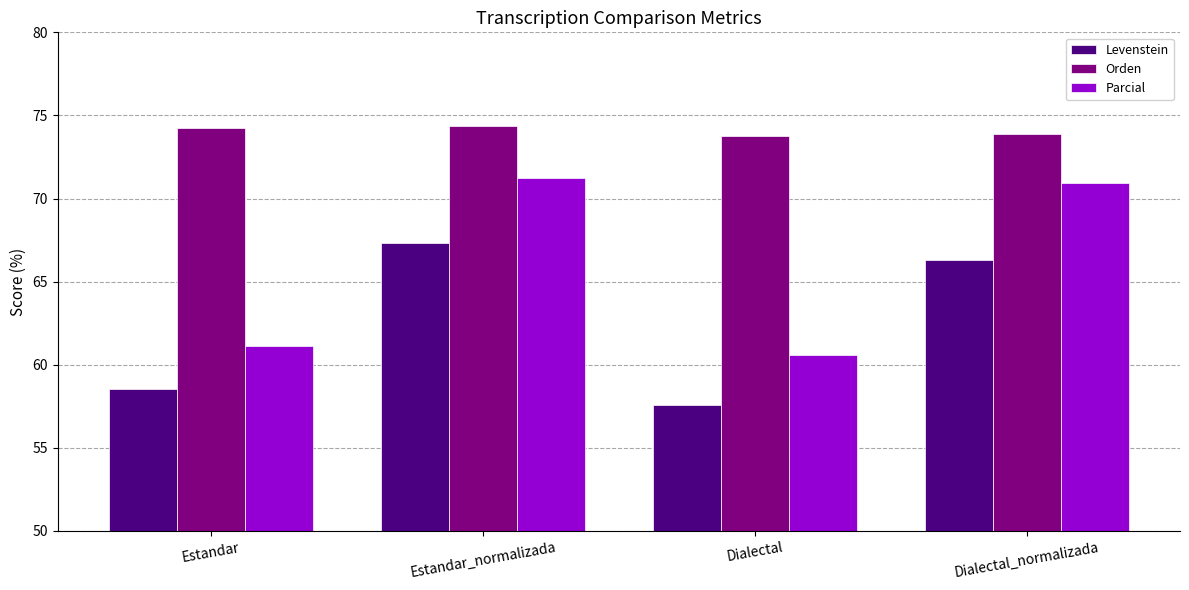

Which series changed the most between Estandar and Estandar_normalizada?

Parcial